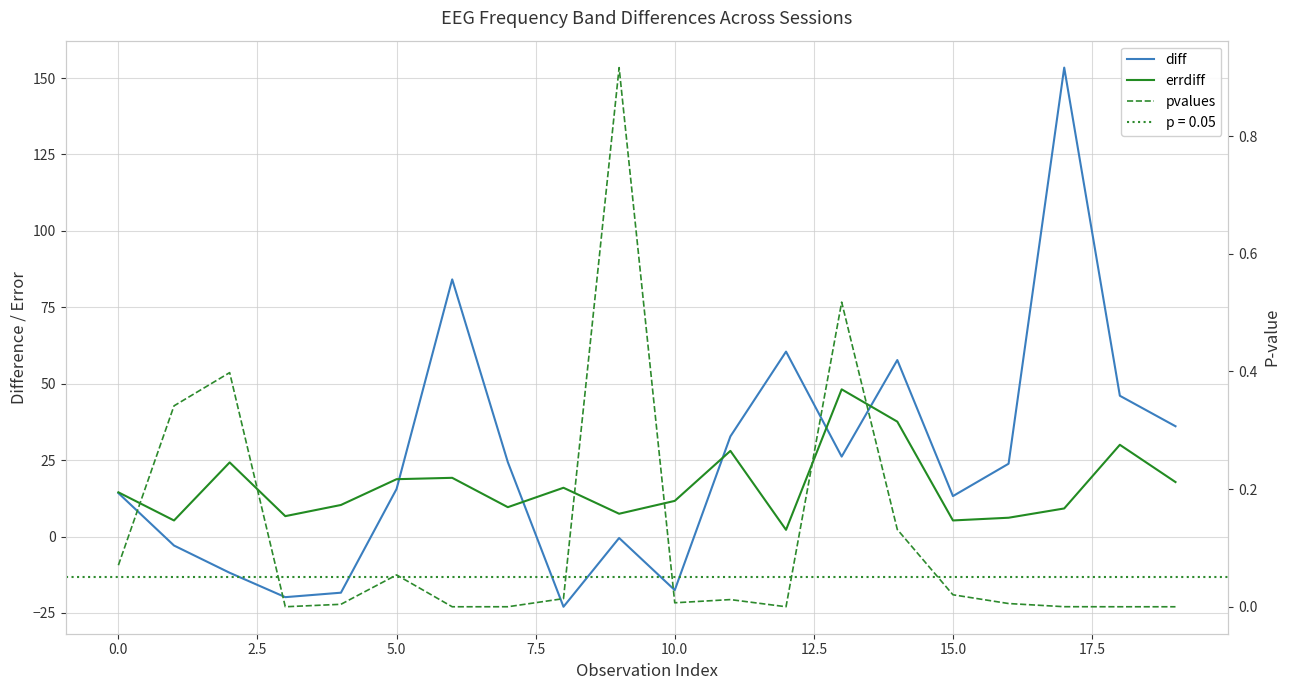

What is the minimum value for diff?

-23.0